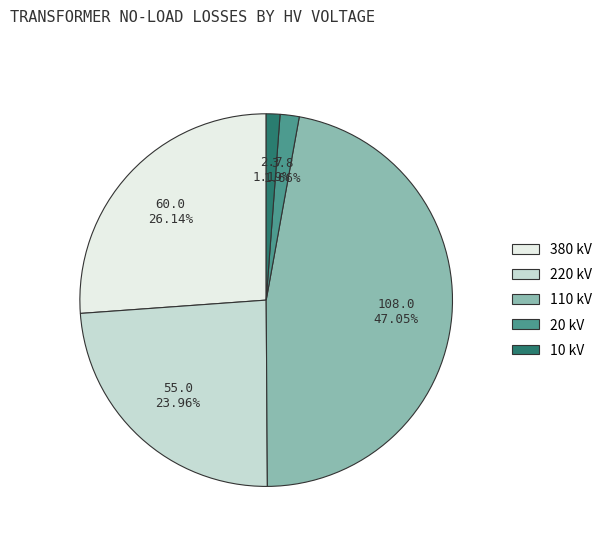

Does 380 kV represent more than half of the total?

No